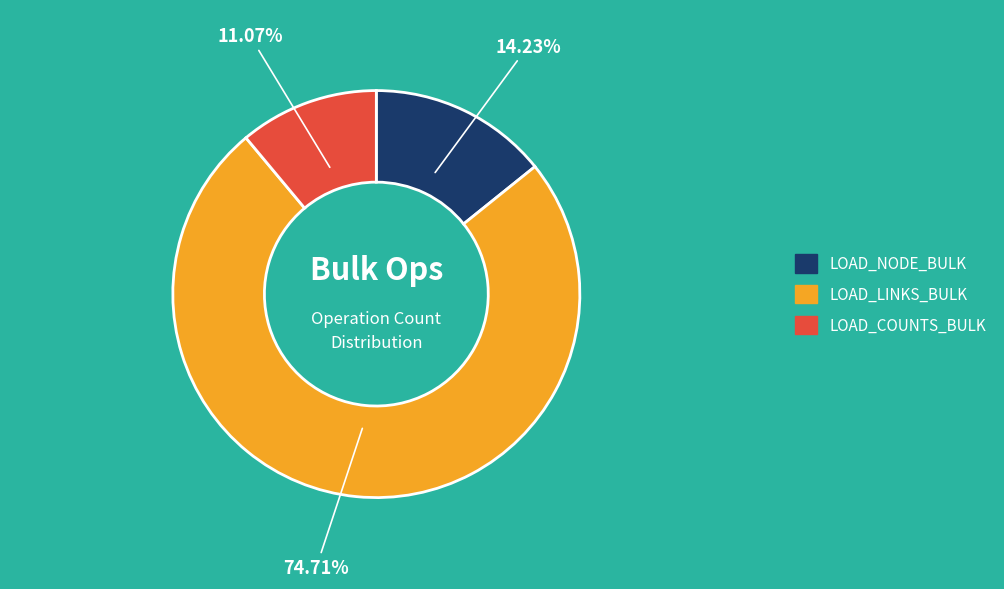

Rank the categories by value from lowest to highest.

LOAD_COUNTS_BULK, LOAD_NODE_BULK, LOAD_LINKS_BULK